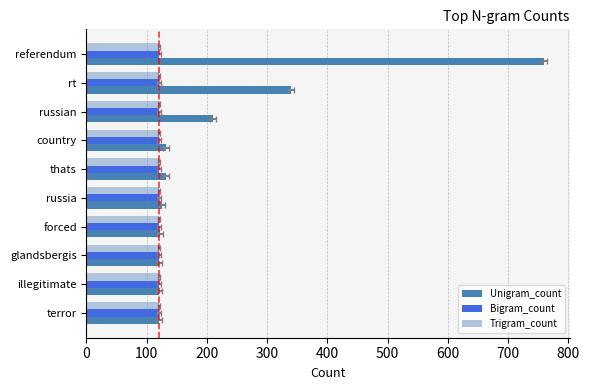

What is the sum of all Bigram_count values?

1201.0